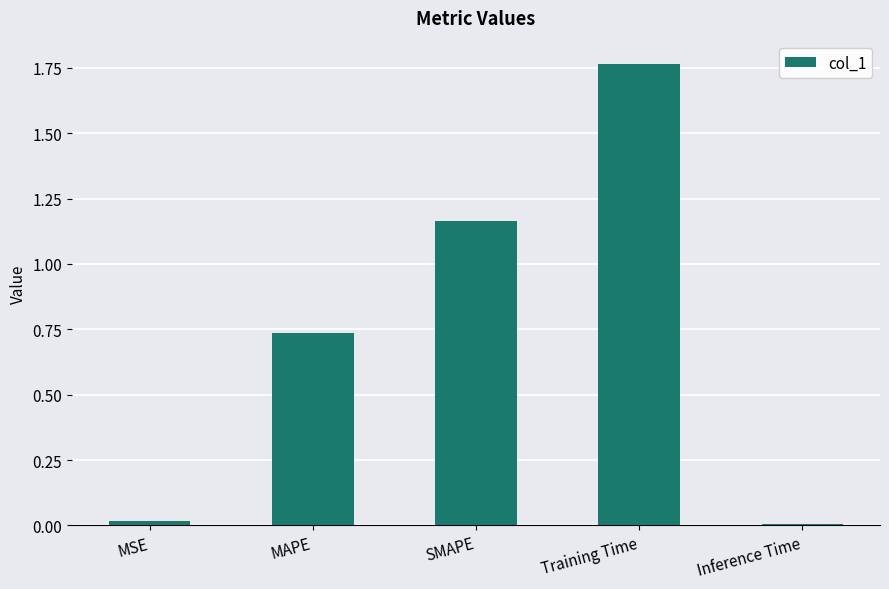

Does the chart contain stacked bars?

No